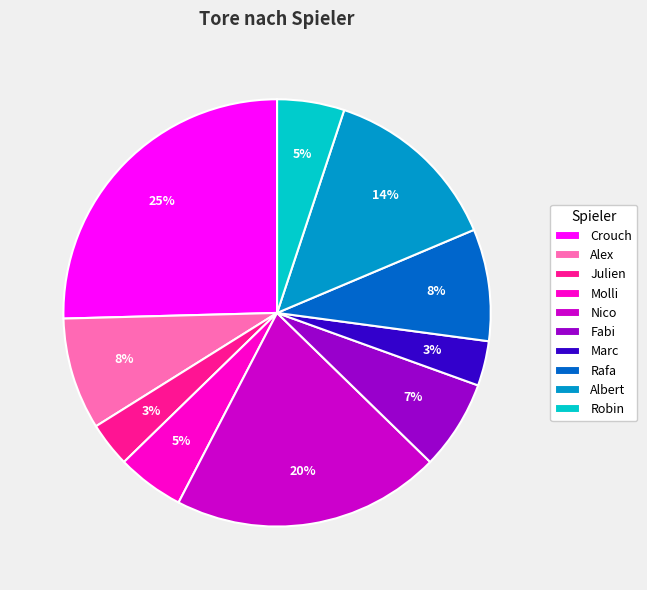

How many segments does this pie chart have?

10